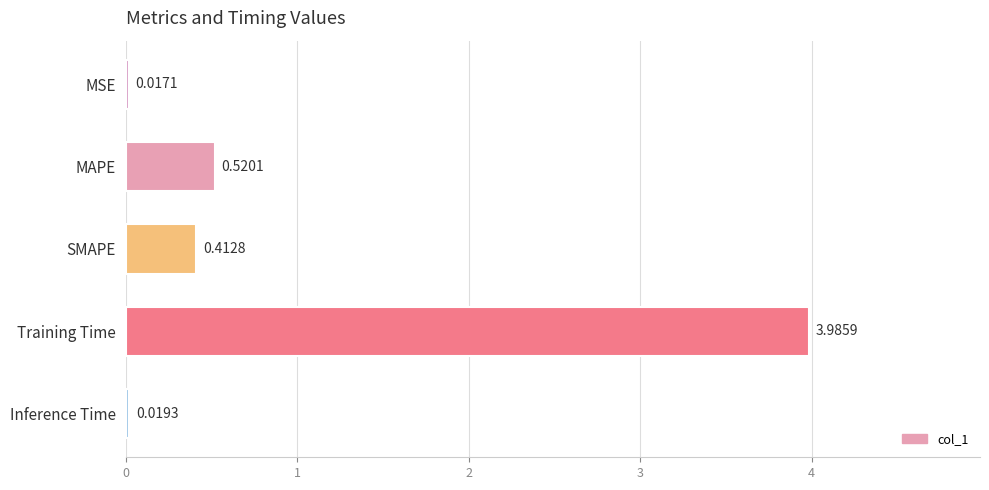

Rank the categories by value from lowest to highest.

MSE, Inference Time, SMAPE, MAPE, Training Time